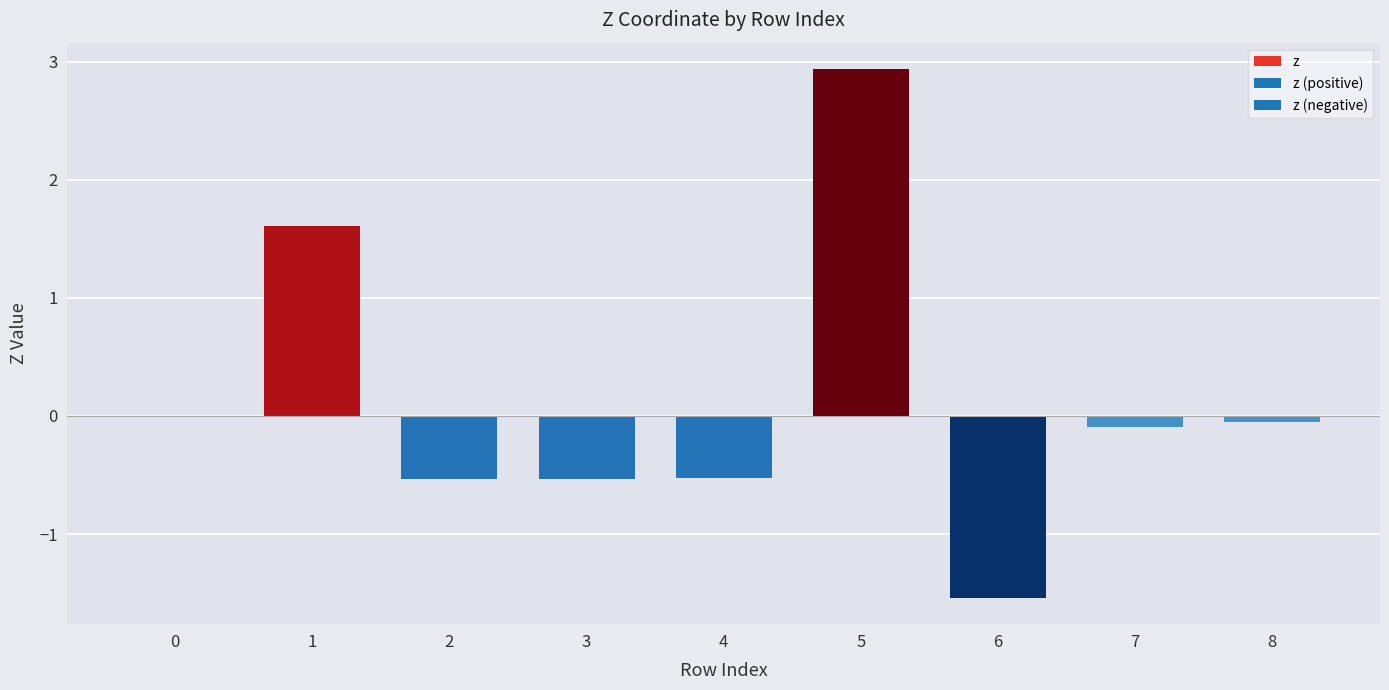

What is the maximum value shown in the chart?

2.9